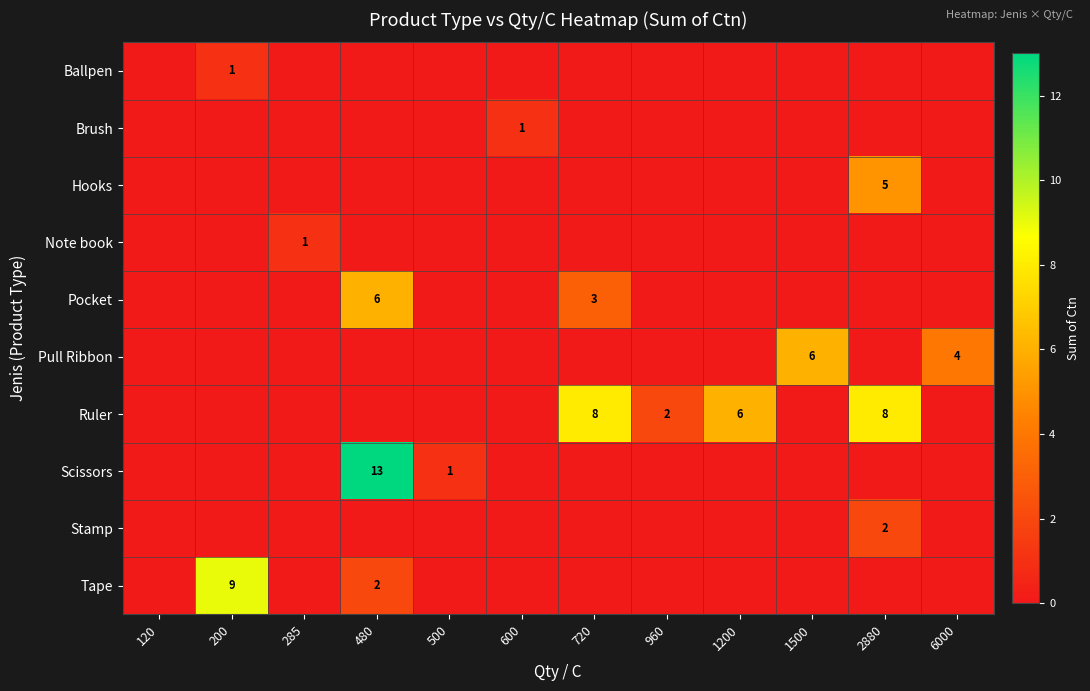

The Pull Ribbon series shows 6 at 1500. True or false?

True